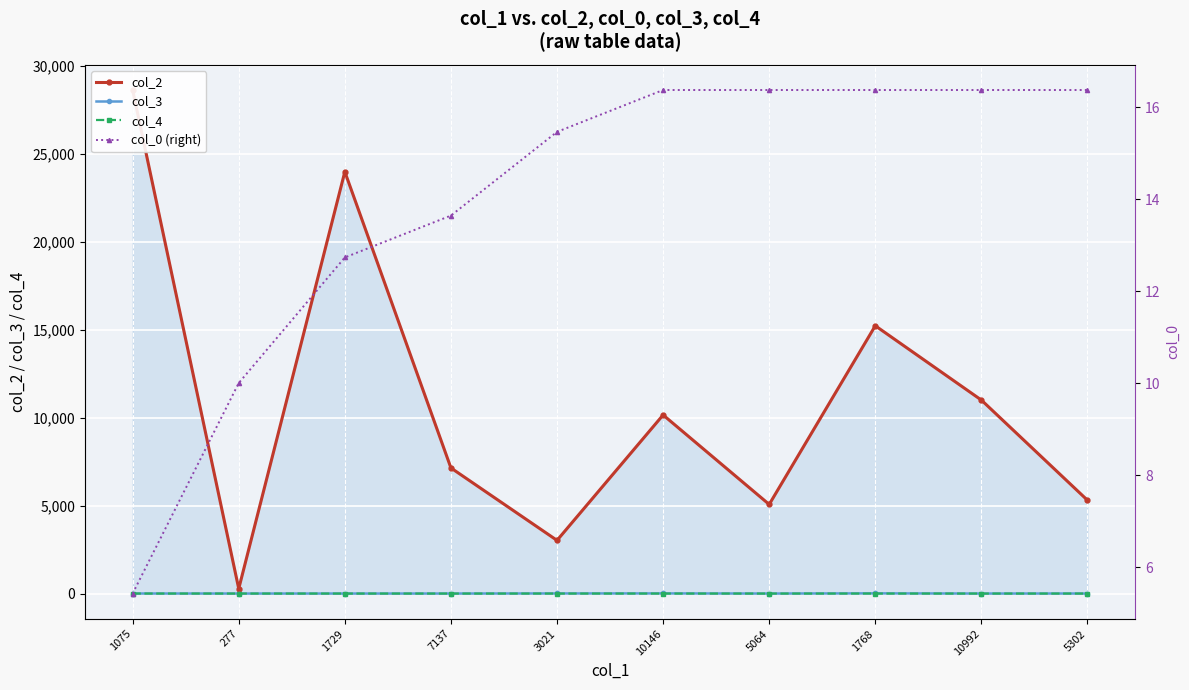

How many values in the col_2 series exceed 10146?

4